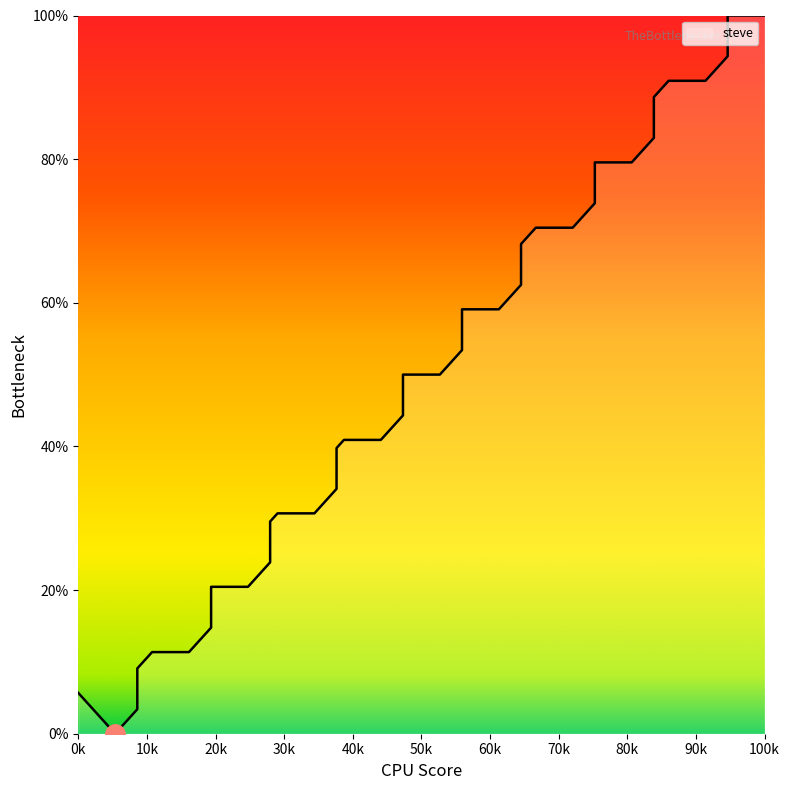

What is the value of the 29th point from the left?

70.5